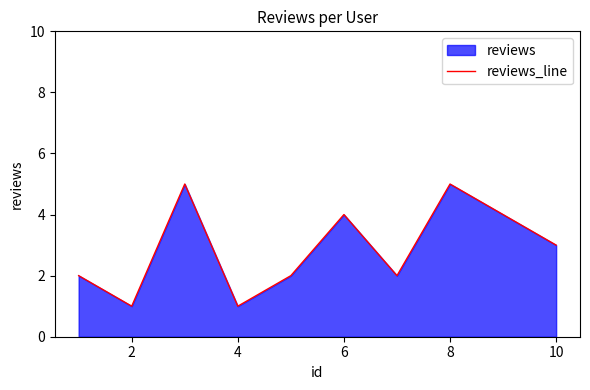

Where is the data nearest to the value 3?

10